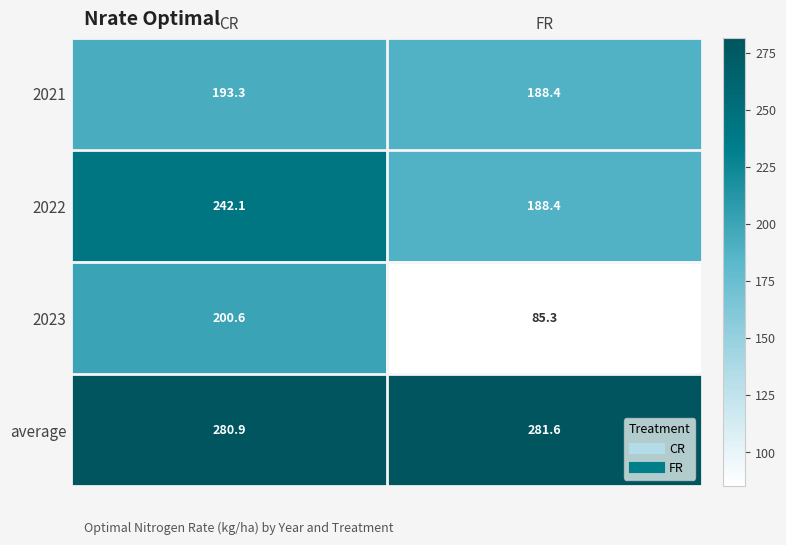

Which category has the highest value in the 2022 series?

CR